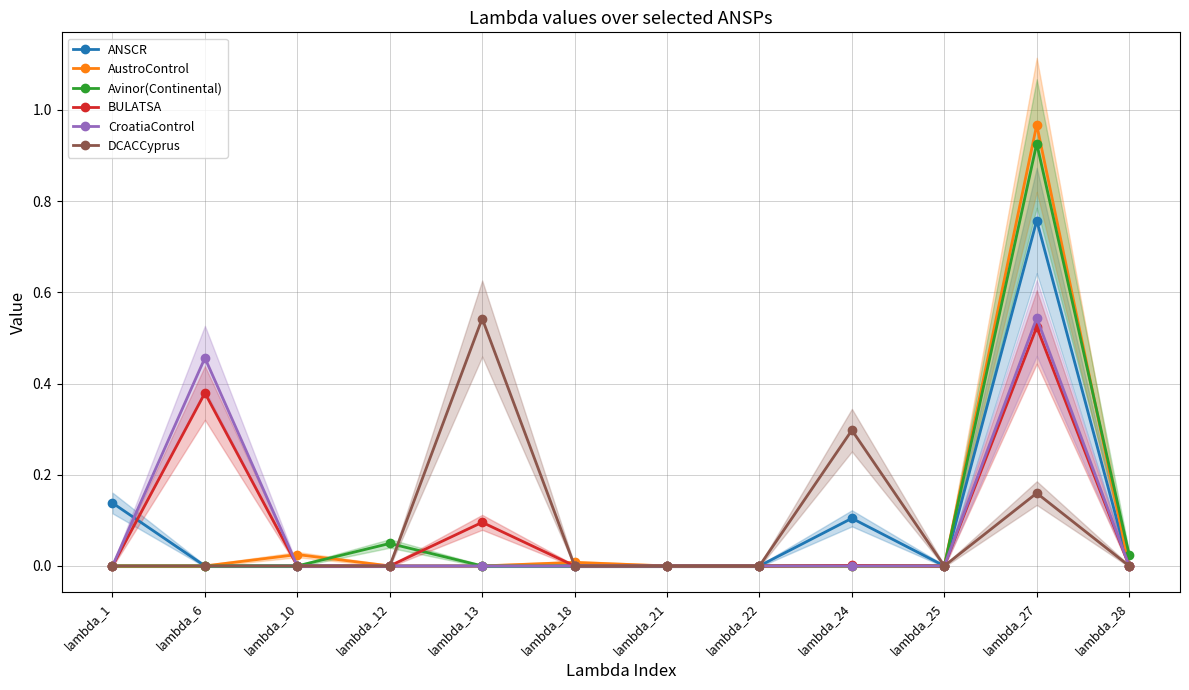

At which category does AustroControl reach its first local peak?

lambda_10